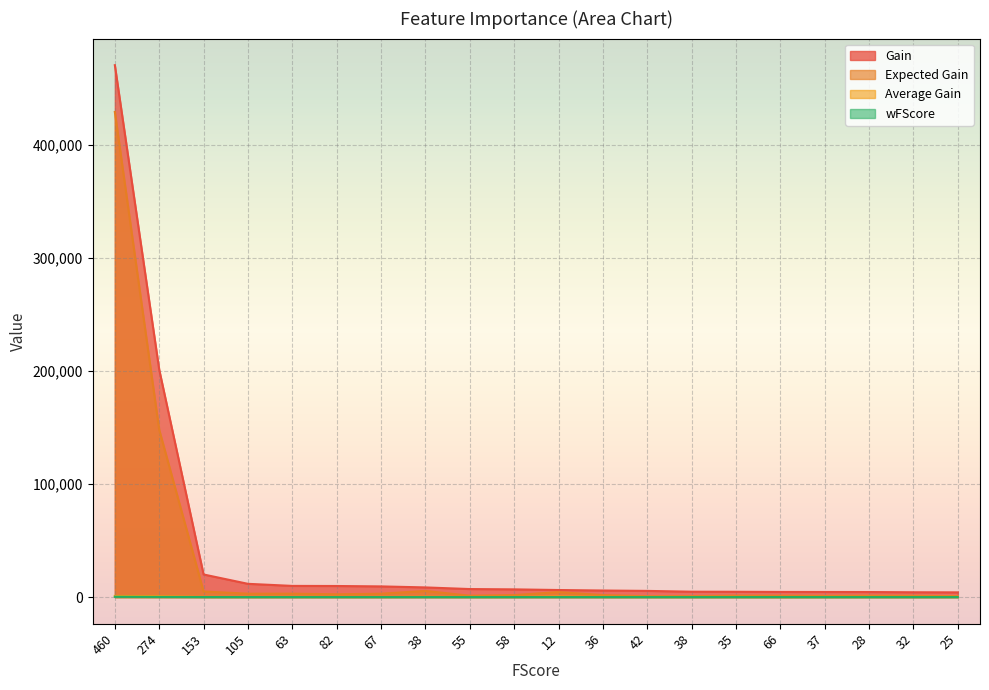

At which label does Expected Gain first exceed 1773?

460